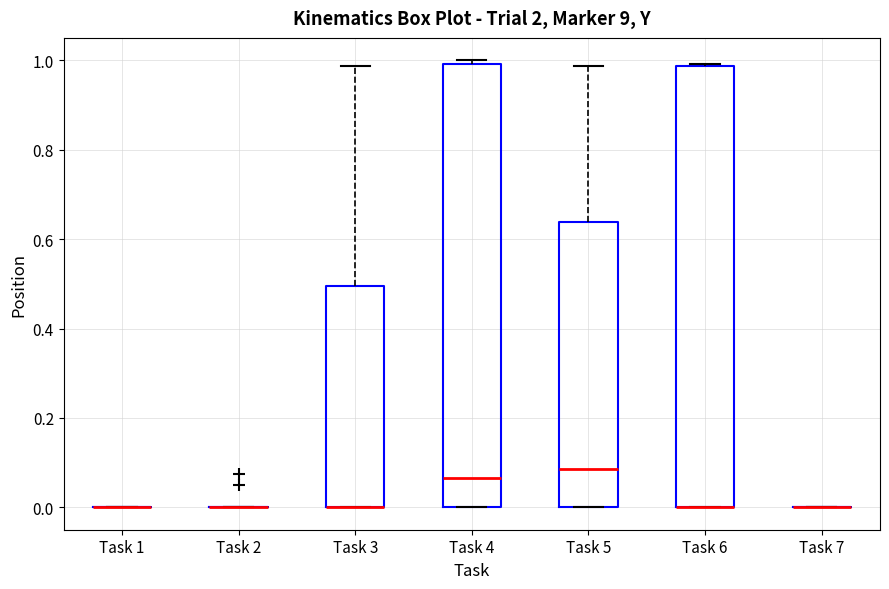

Reading left to right, read every box against the y-axis: the position of its median line, the range the box covers, and the ends of its whiskers. The values are not printed on the chart, so give them approximately, as read against the axis.

Task 1: box collapsed to a line at 0.00, whiskers 0.00 to 0.00
Task 2: box collapsed to a line at 0.00, whiskers 0.00 to 0.00
Task 3: median 0.00 (drawn on the box's lower edge), box 0.00 to 0.50, whiskers 0.00 to 0.98
Task 4: median 0.06, box 0.00 to 1.00, whiskers 0.00 to 1.00 (just above the box's upper edge)
Task 5: median 0.08, box 0.00 to 0.64, whiskers 0.00 to 0.98
Task 6: median 0.00 (drawn on the box's lower edge), box 0.00 to 0.98, whiskers 0.00 to 1.00
Task 7: box collapsed to a line at 0.00, whiskers 0.00 to 0.00